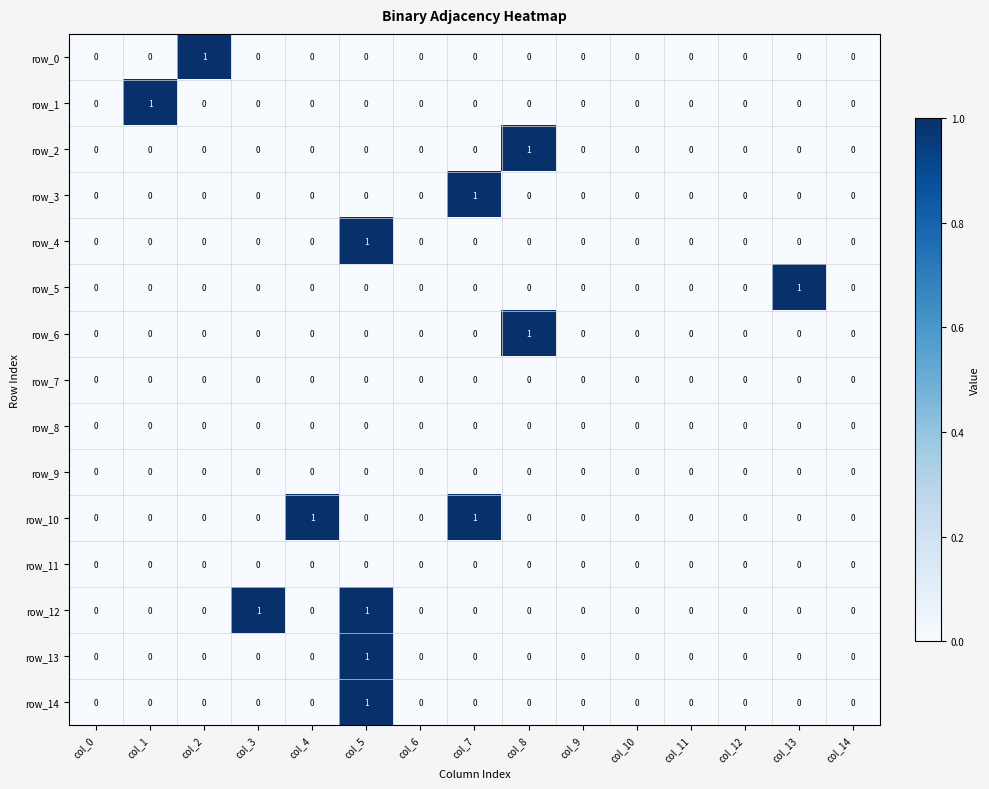

At which label does row_5 reach its peak?

col_13